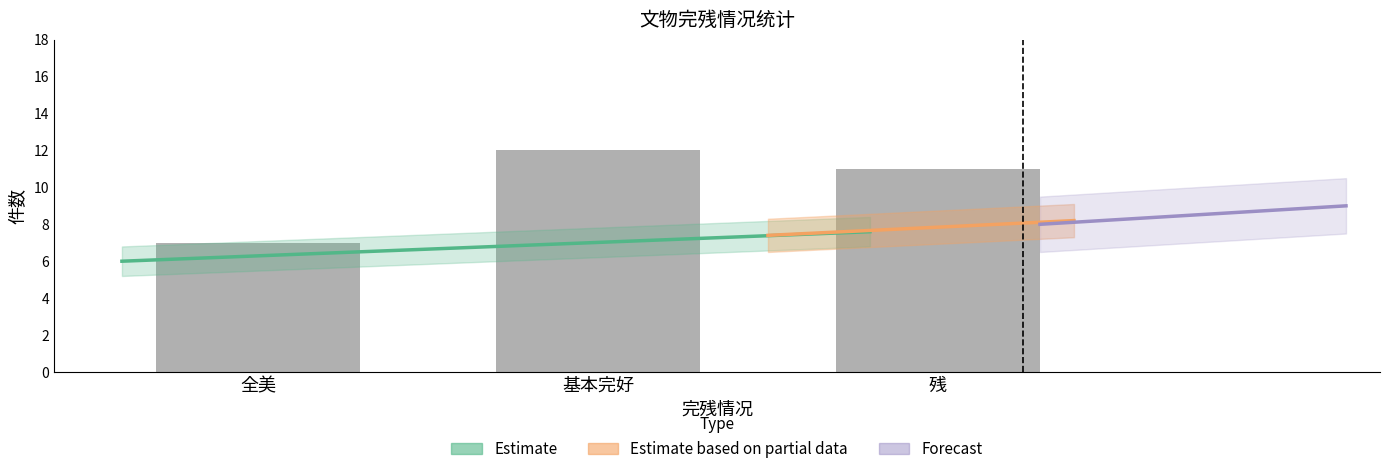

At which label is the value closest to 8?

全美